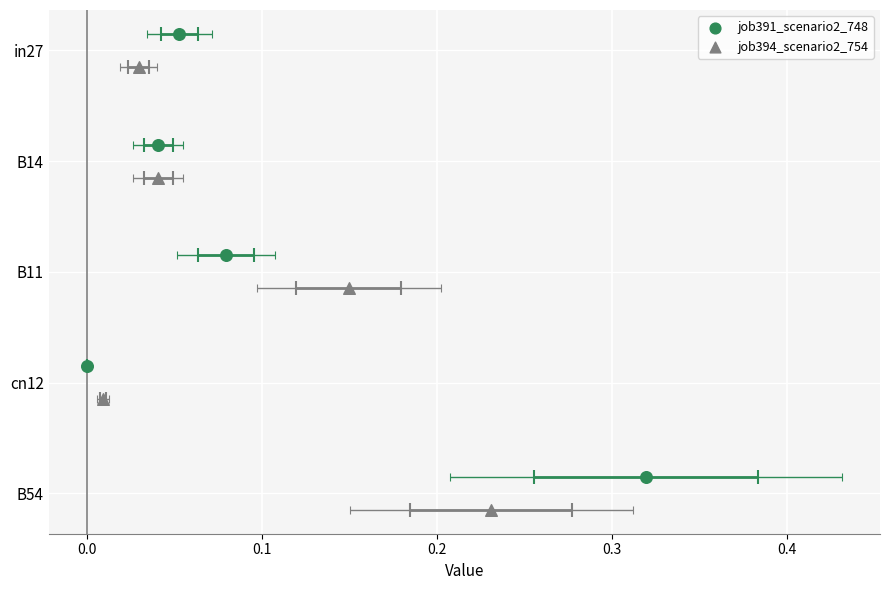

Which series reaches the minimum Y coordinate?

job391_scenario2_748